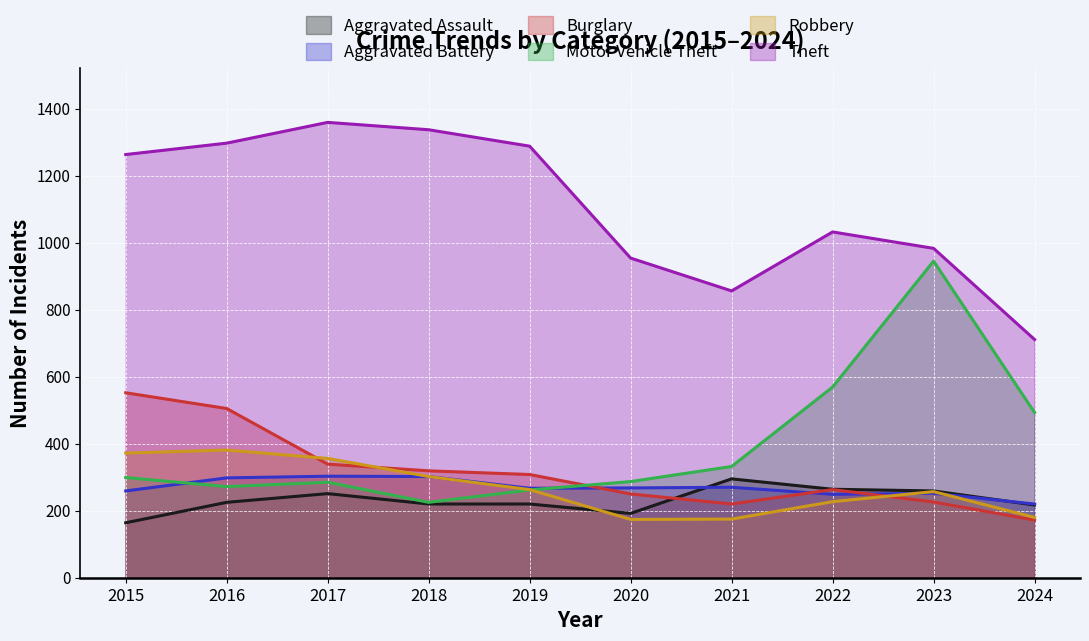

At which label does Robbery reach its minimum?

2020